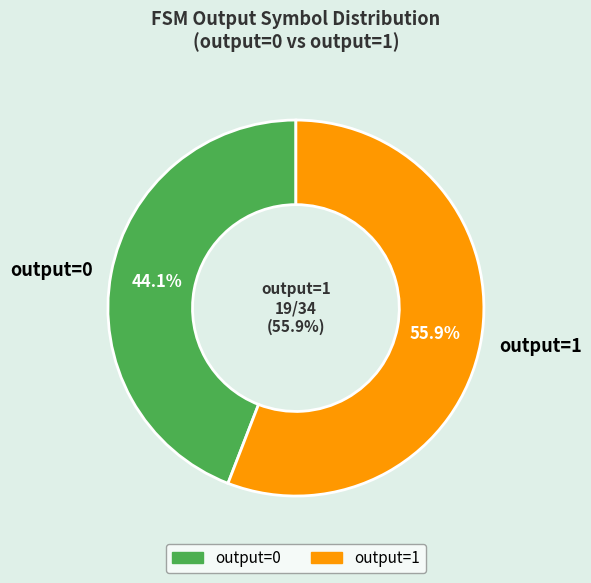

Is it true that 16 is 1% of the pie?

False